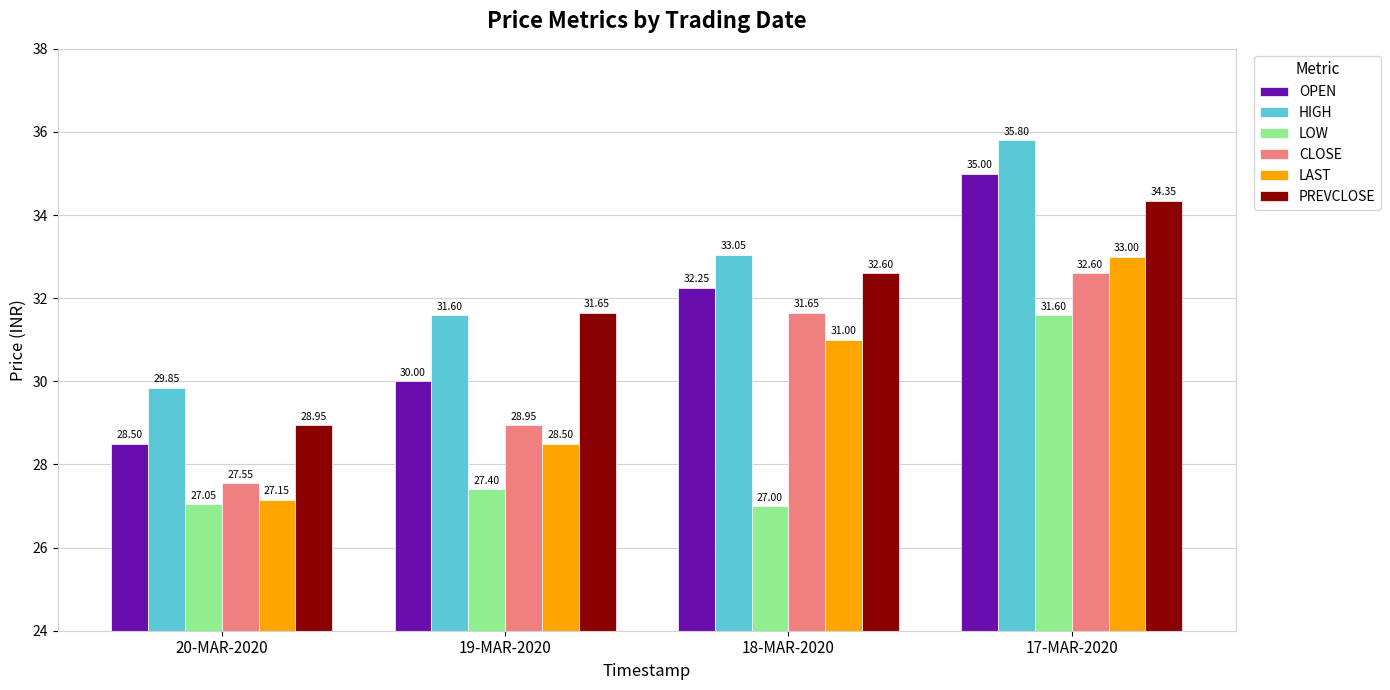

How many bars are there in total?

24